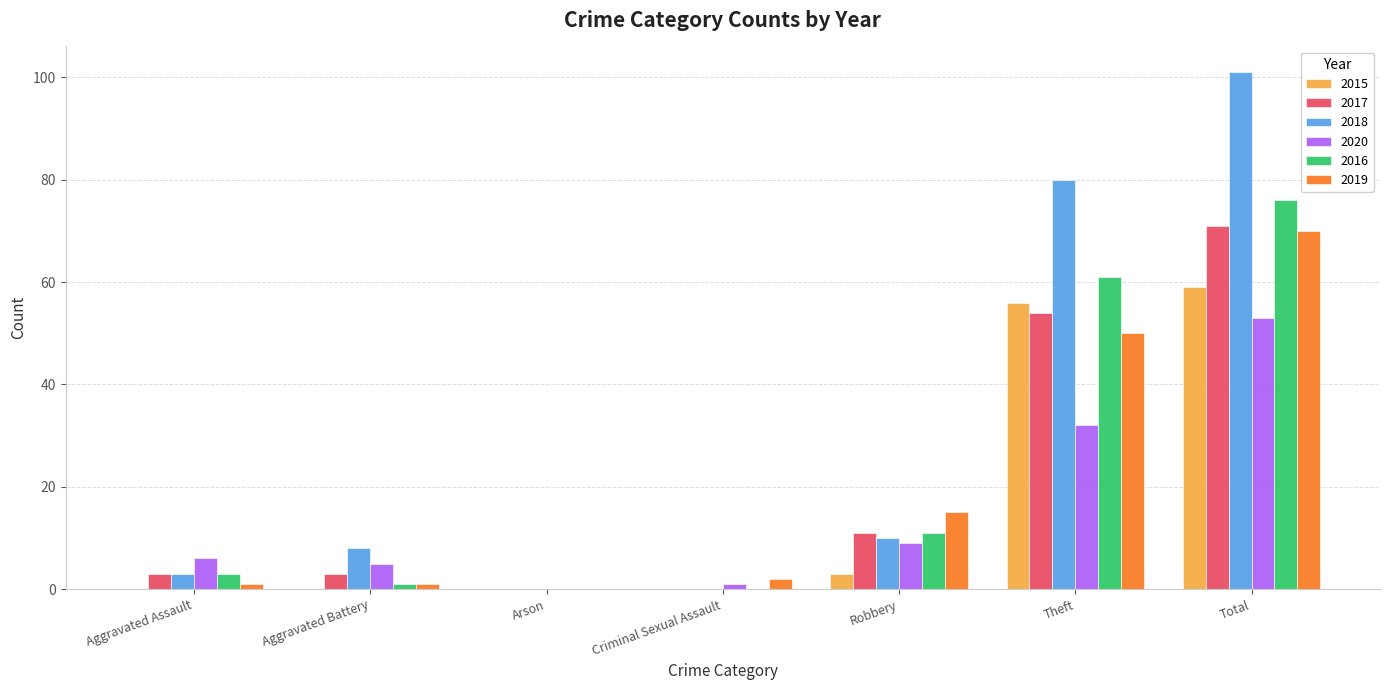

Which series changed the most between Robbery and Total?

2018